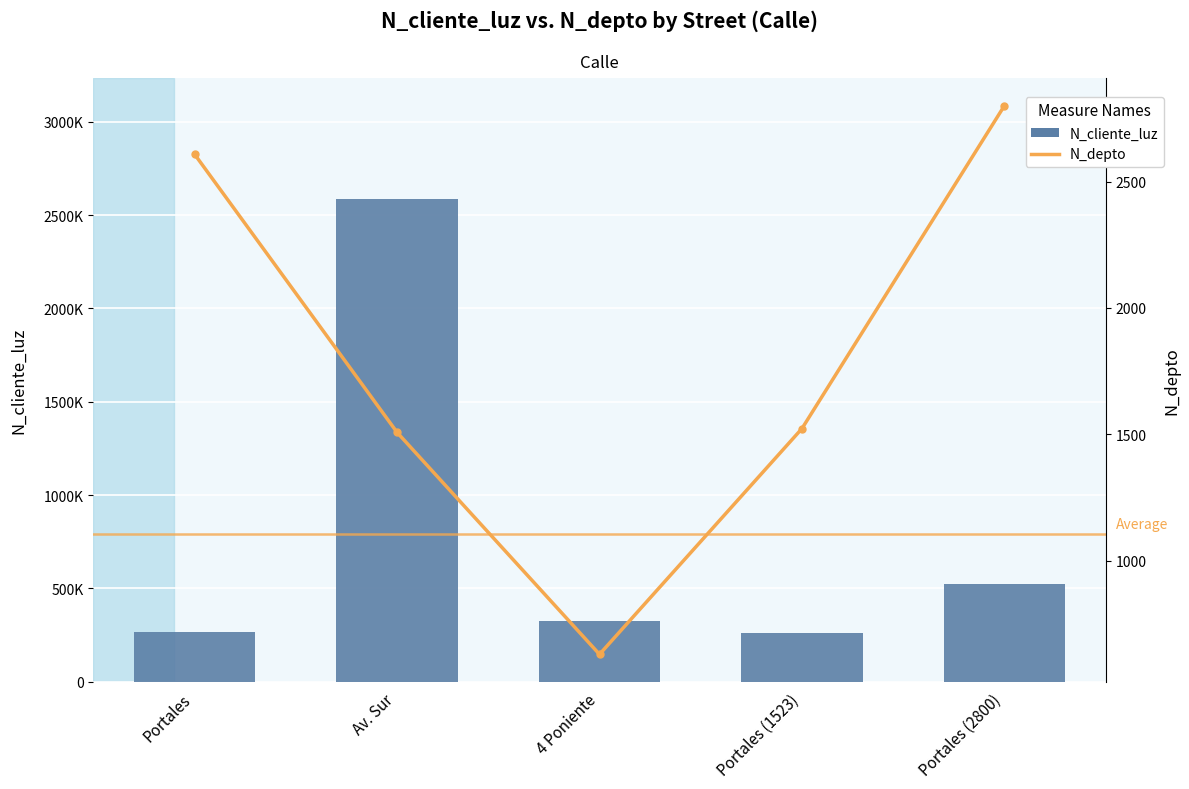

What is the average value of the N_depto series?

1814